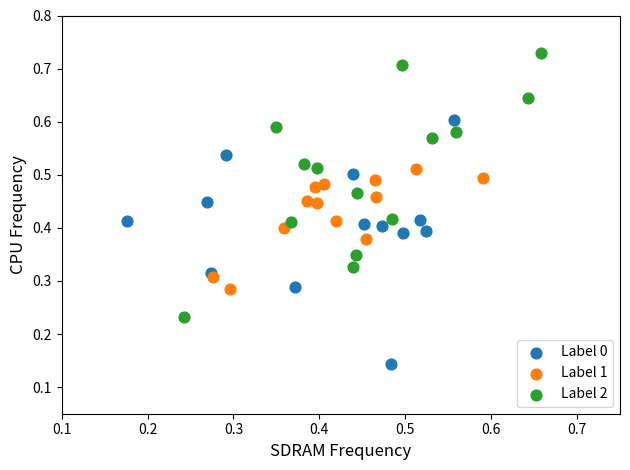

Which series reaches the maximum Y coordinate?

Label 2